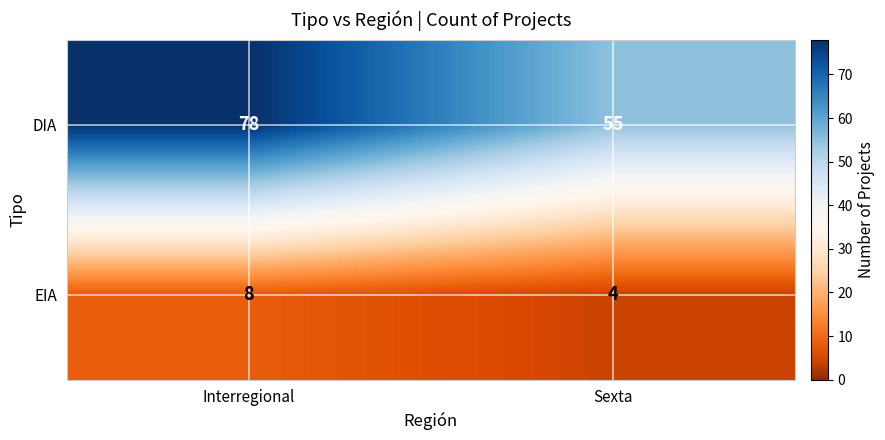

What is the difference between the highest and lowest values at Interregional?

70